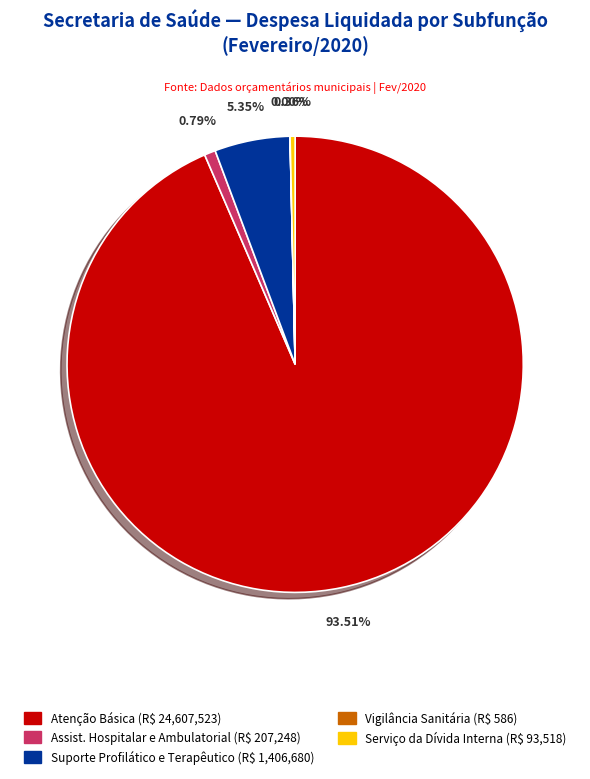

Is there a majority slice in this chart?

Yes